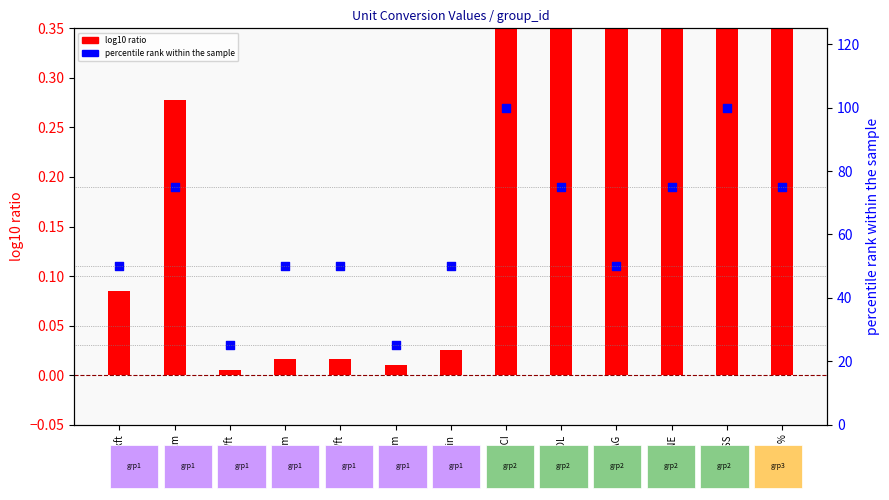

At which category is the sum across all series the highest?

%